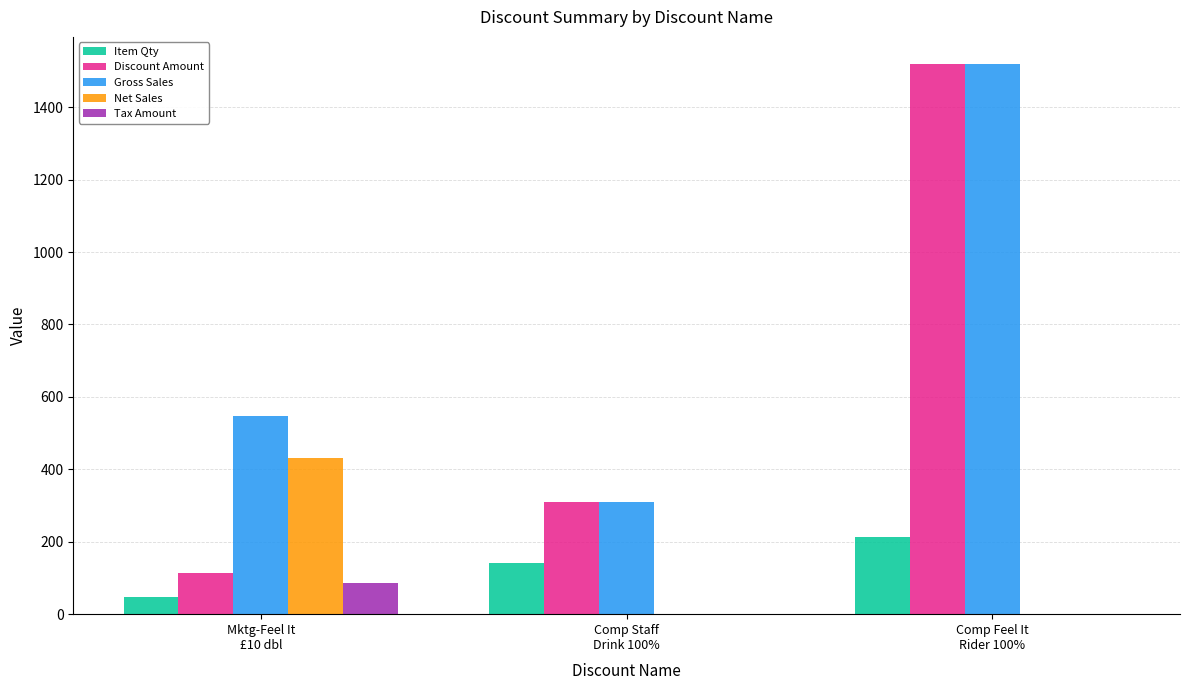

Reading left to right, what are all the values shown in this chart?

Item Qty: Mktg-Feel It
£10 dbl=47.0	Comp Staff
Drink 100%=142.0	Comp Feel It
Rider 100%=213.0
Discount Amount: Mktg-Feel It
£10 dbl=114.3	Comp Staff
Drink 100%=309.5	Comp Feel It
Rider 100%=1518.2
Gross Sales: Mktg-Feel It
£10 dbl=546.0	Comp Staff
Drink 100%=309.5	Comp Feel It
Rider 100%=1518.2
Net Sales: Mktg-Feel It
£10 dbl=431.7	Comp Staff
Drink 100%=0.0	Comp Feel It
Rider 100%=0.0
Tax Amount: Mktg-Feel It
£10 dbl=86.3	Comp Staff
Drink 100%=0.0	Comp Feel It
Rider 100%=0.0